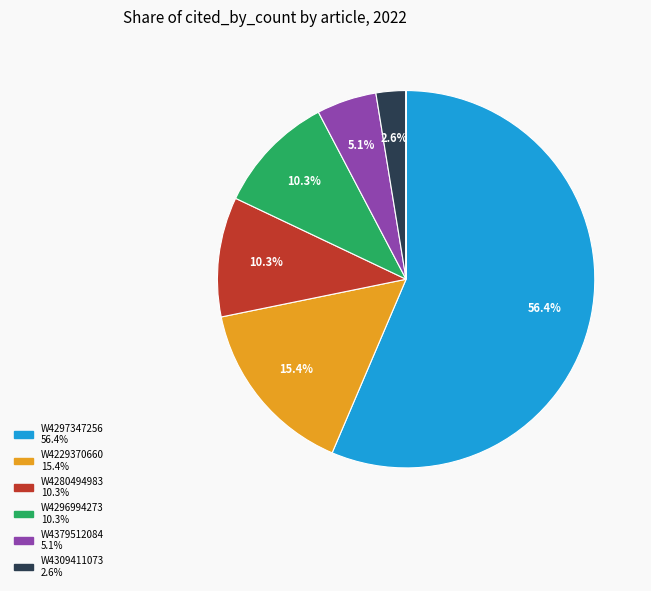

To the nearest percent, what is the difference between the largest and smallest slice percentages?

56%